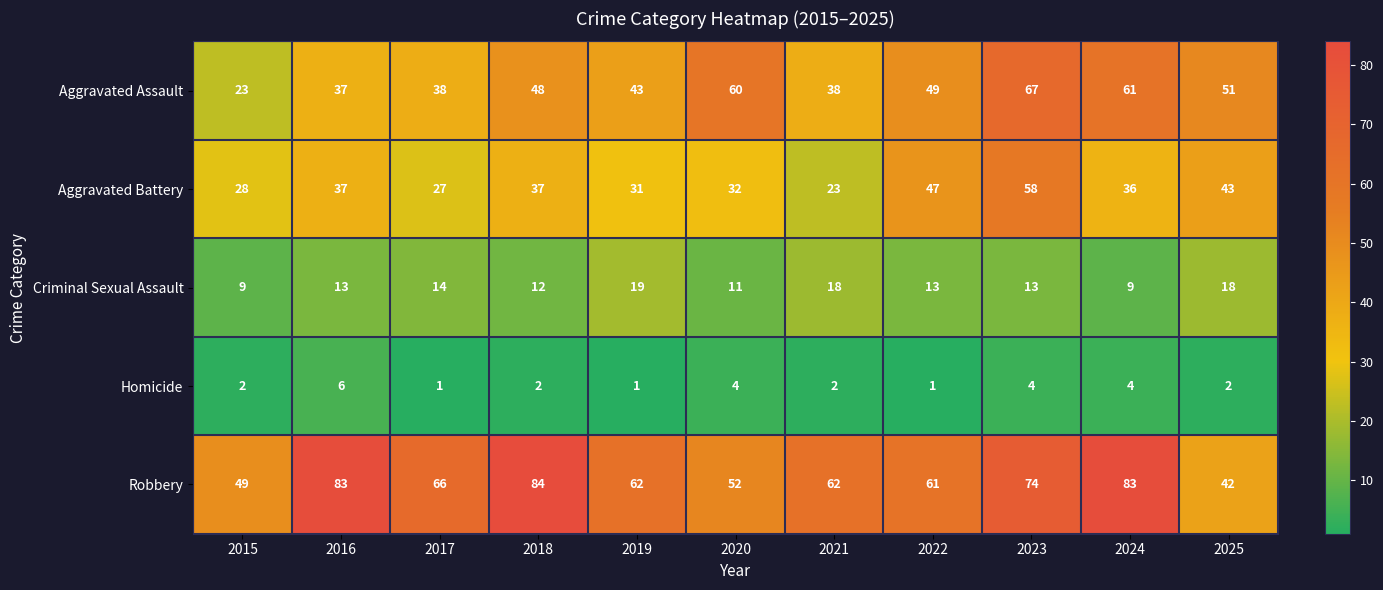

Rank the series by their average value, from highest to lowest.

Robbery, Aggravated Assault, Aggravated Battery, Criminal Sexual Assault, Homicide